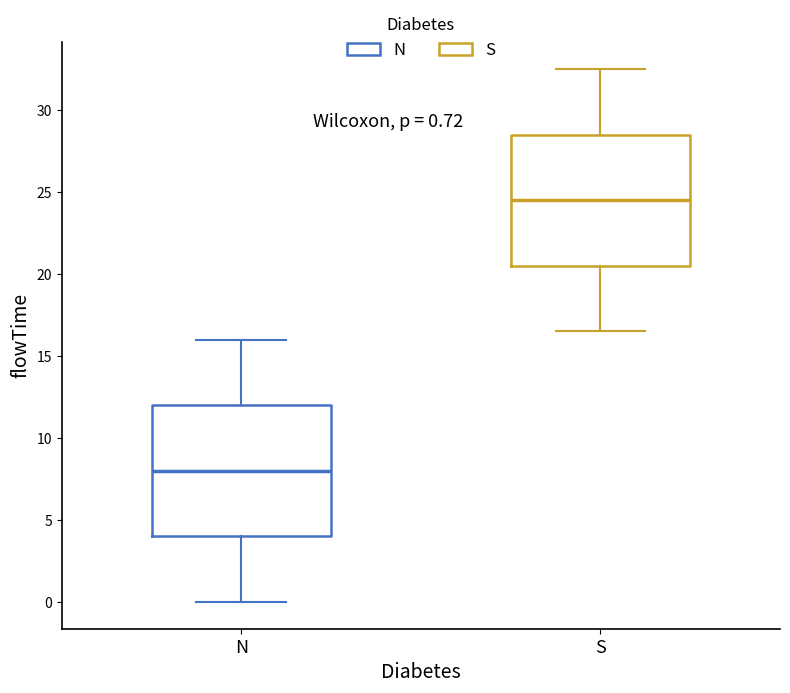

Which box's median line is the lowest?

N